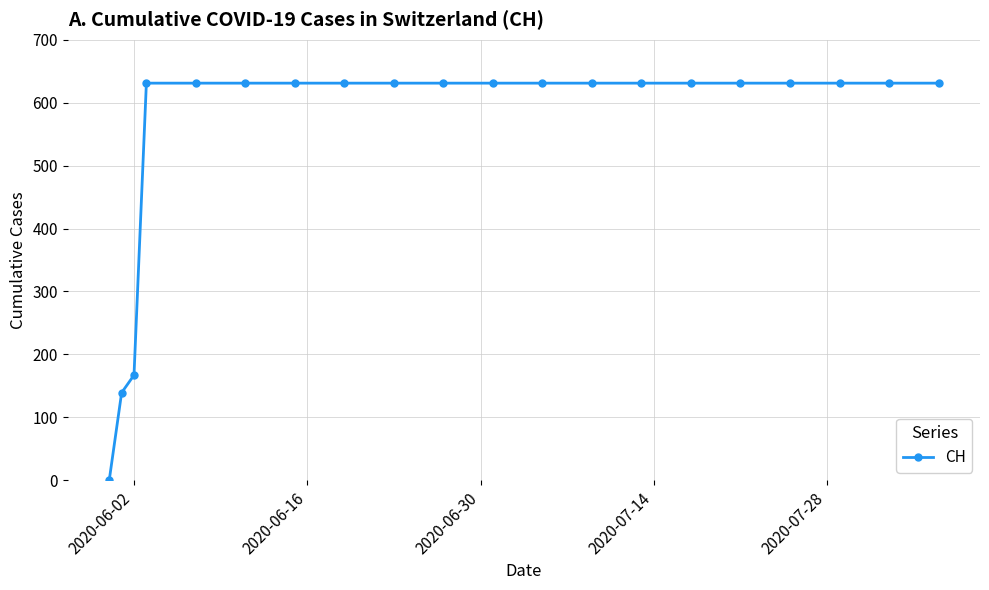

What is the average value?

552